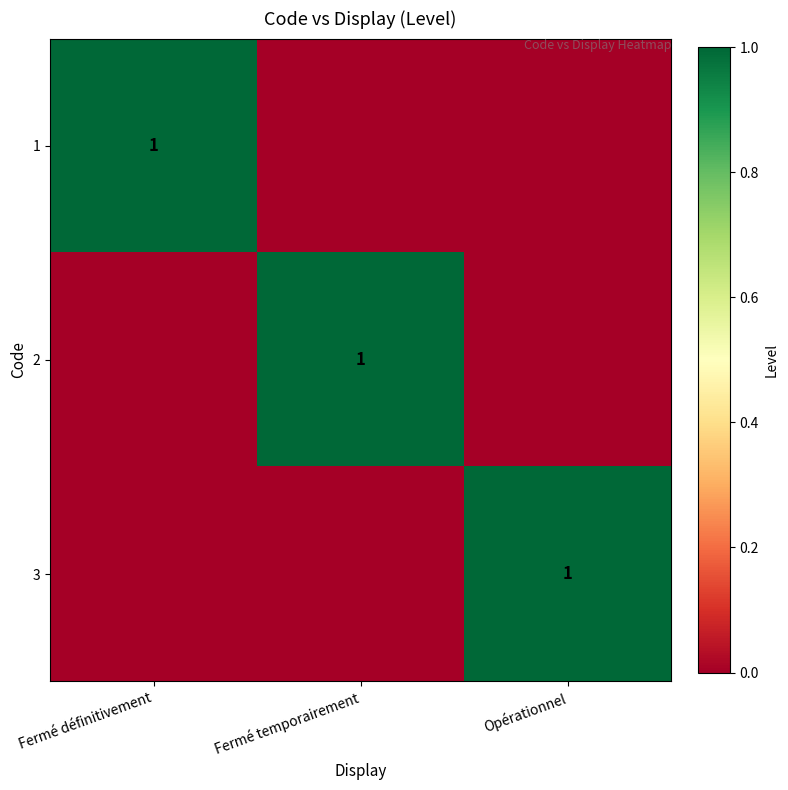

Which has a higher value, Opérationnel or Fermé définitivement?

Fermé définitivement